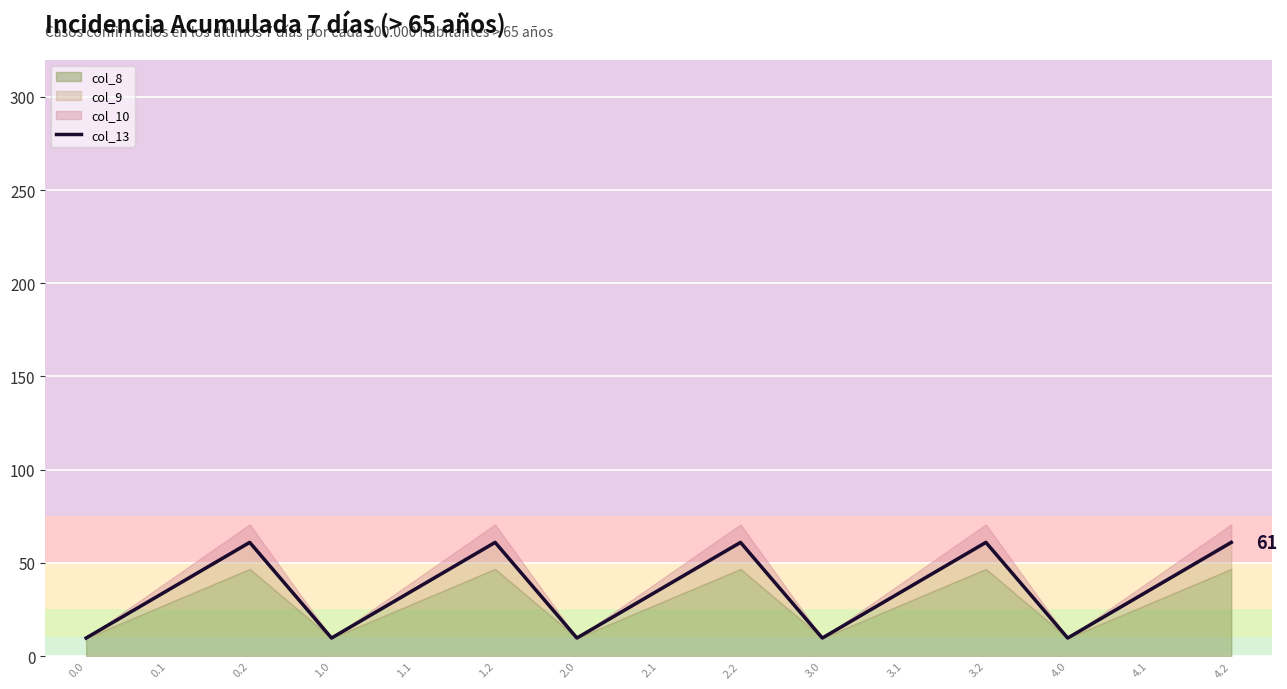

What is the average value?

35.3